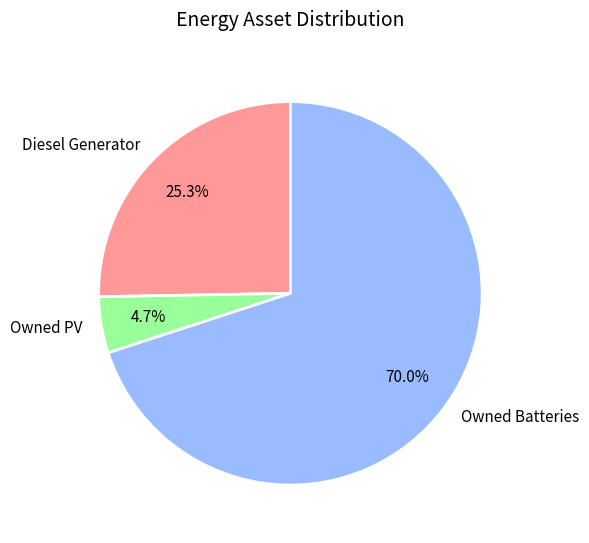

Is Diesel Generator the majority of the pie?

No